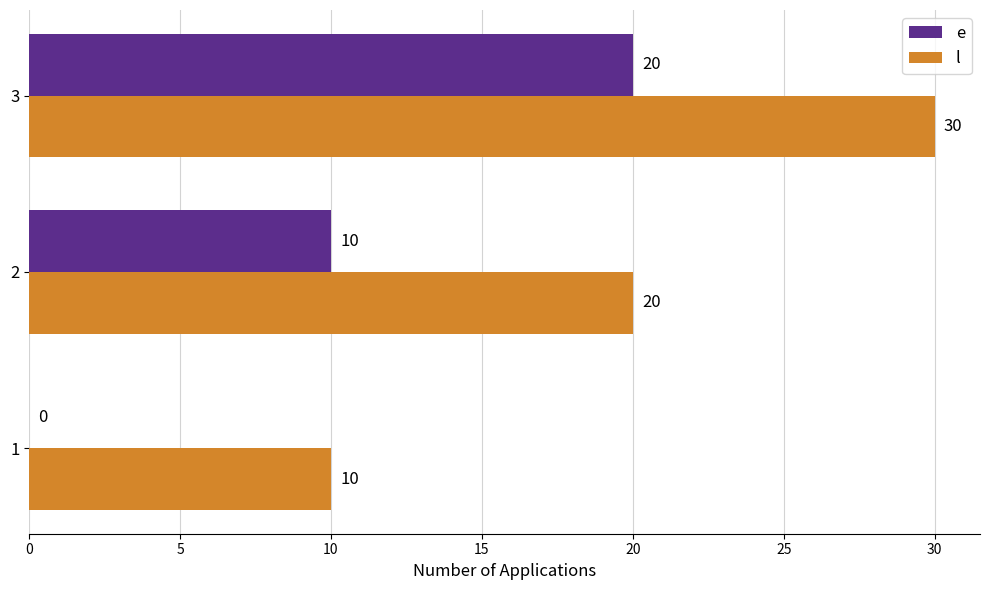

How many l values are between 10 and 30?

3